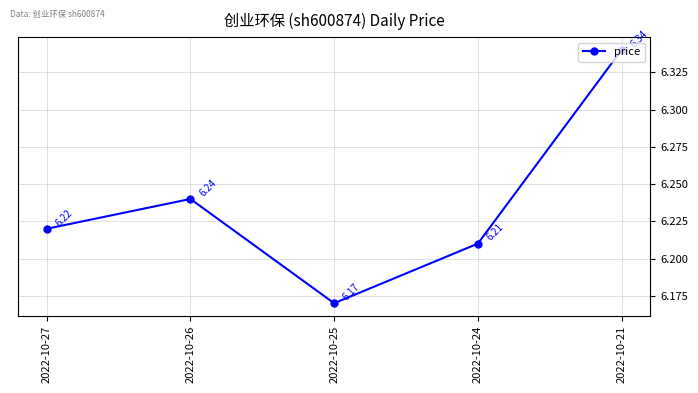

Rank the categories by value from lowest to highest.

2022-10-25, 2022-10-24, 2022-10-27, 2022-10-26, 2022-10-21